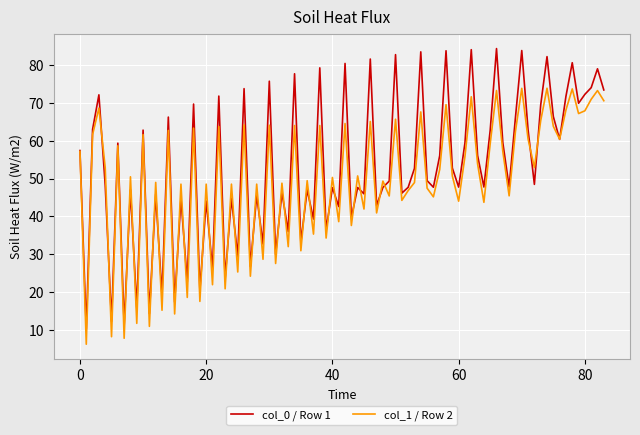

What is the lowest value of the col_0 / Row 1 series?

10.3